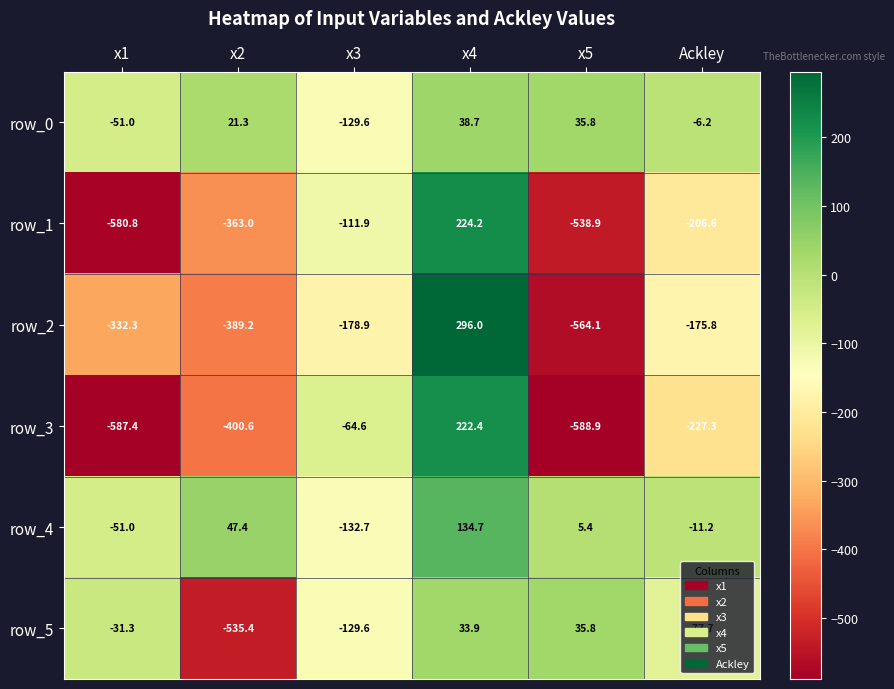

Rank the series by their maximum value, from lowest to highest.

row_5, row_0, row_4, row_3, row_1, row_2